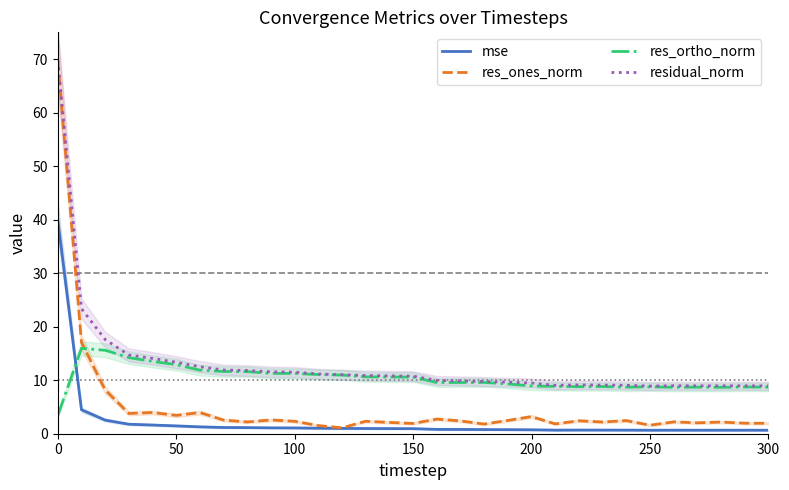

In res_ones_norm, how many points are higher than both neighbors (excluding endpoints)?

10